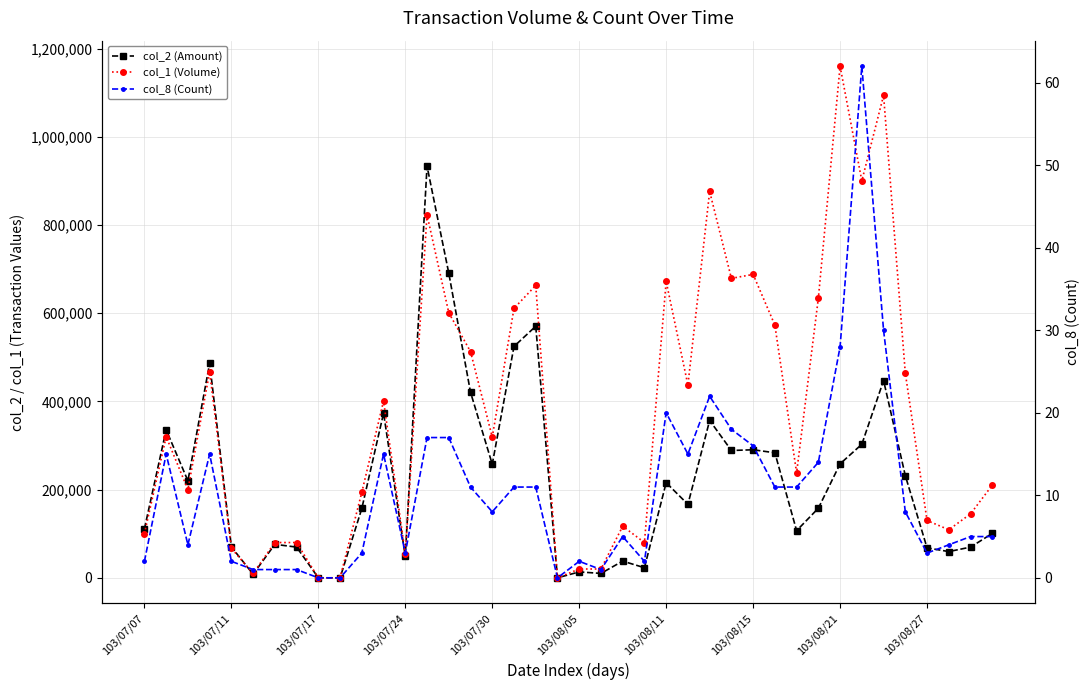

What is the average value of the col_2 (Amount) series?

221053